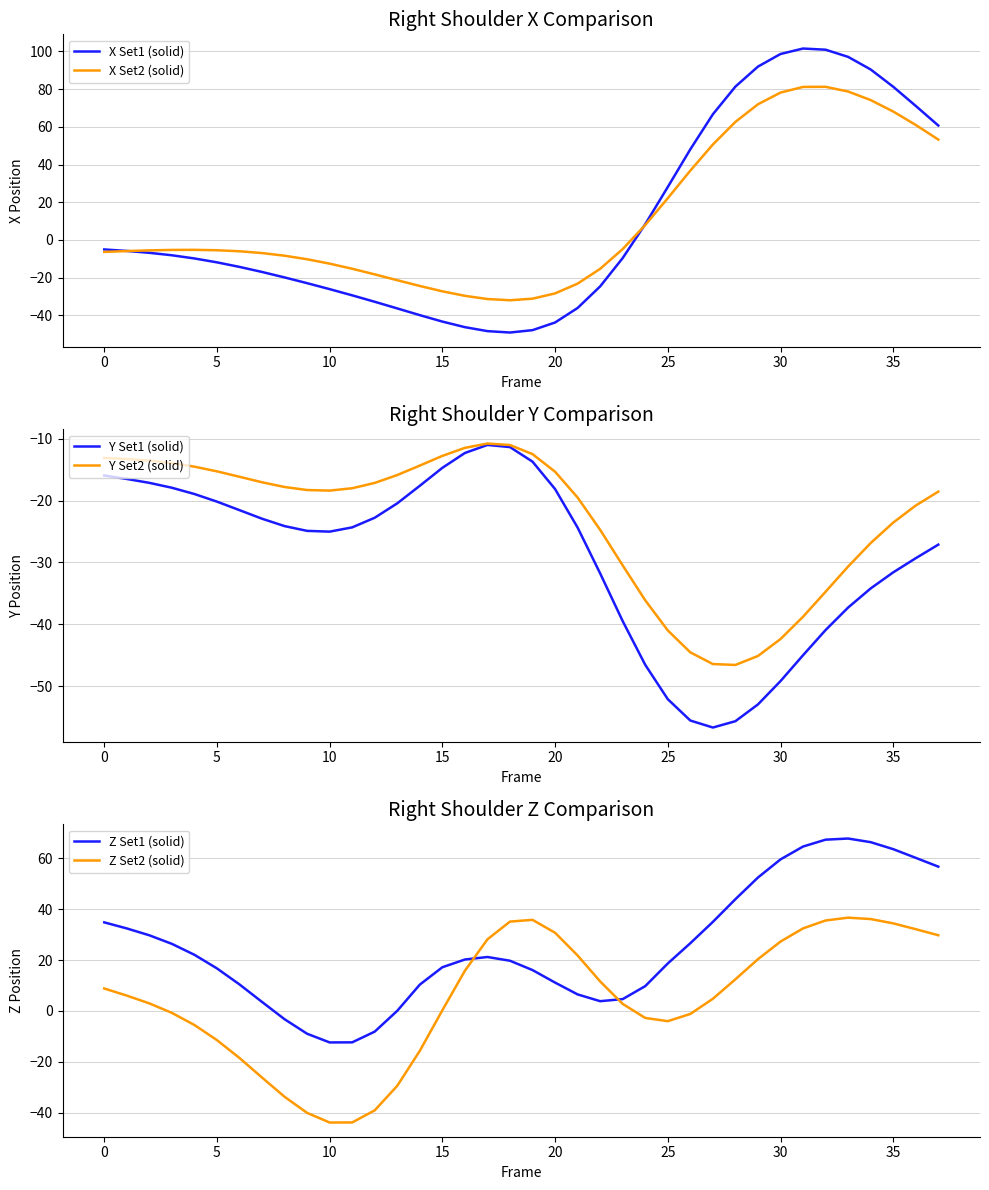

At which label is Z Set1 (solid) closest to 27?

26